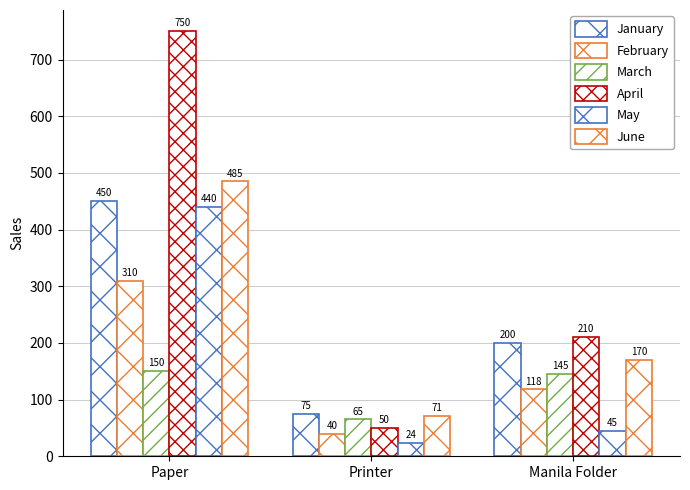

Is it true that January equals 124 at Manila Folder?

False